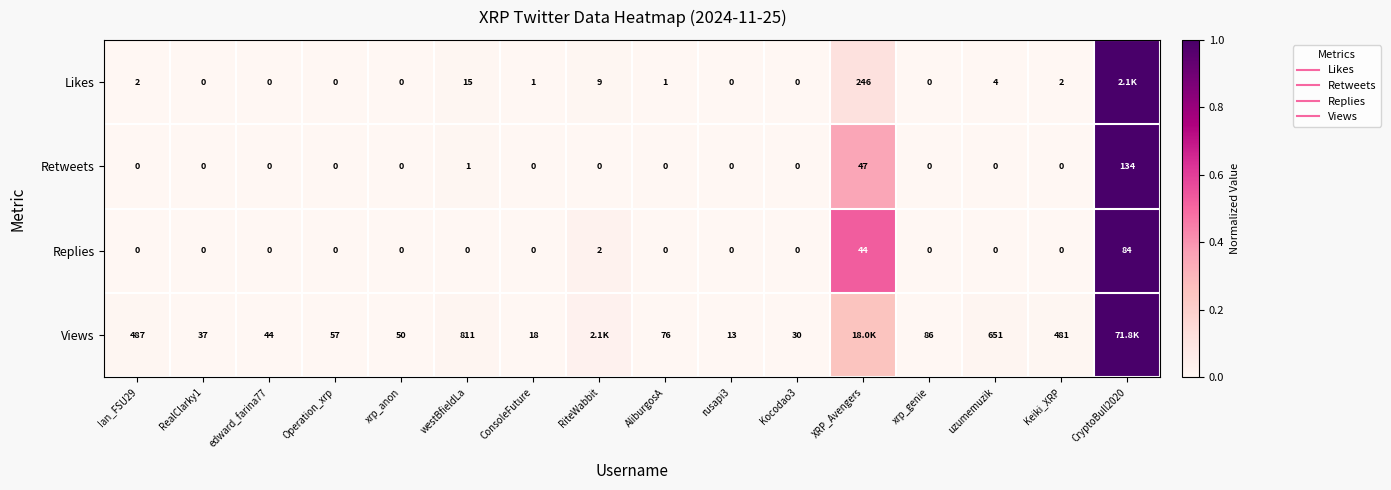

True or false: Retweets has a value of 0.6 at Ian_FSU29.

False